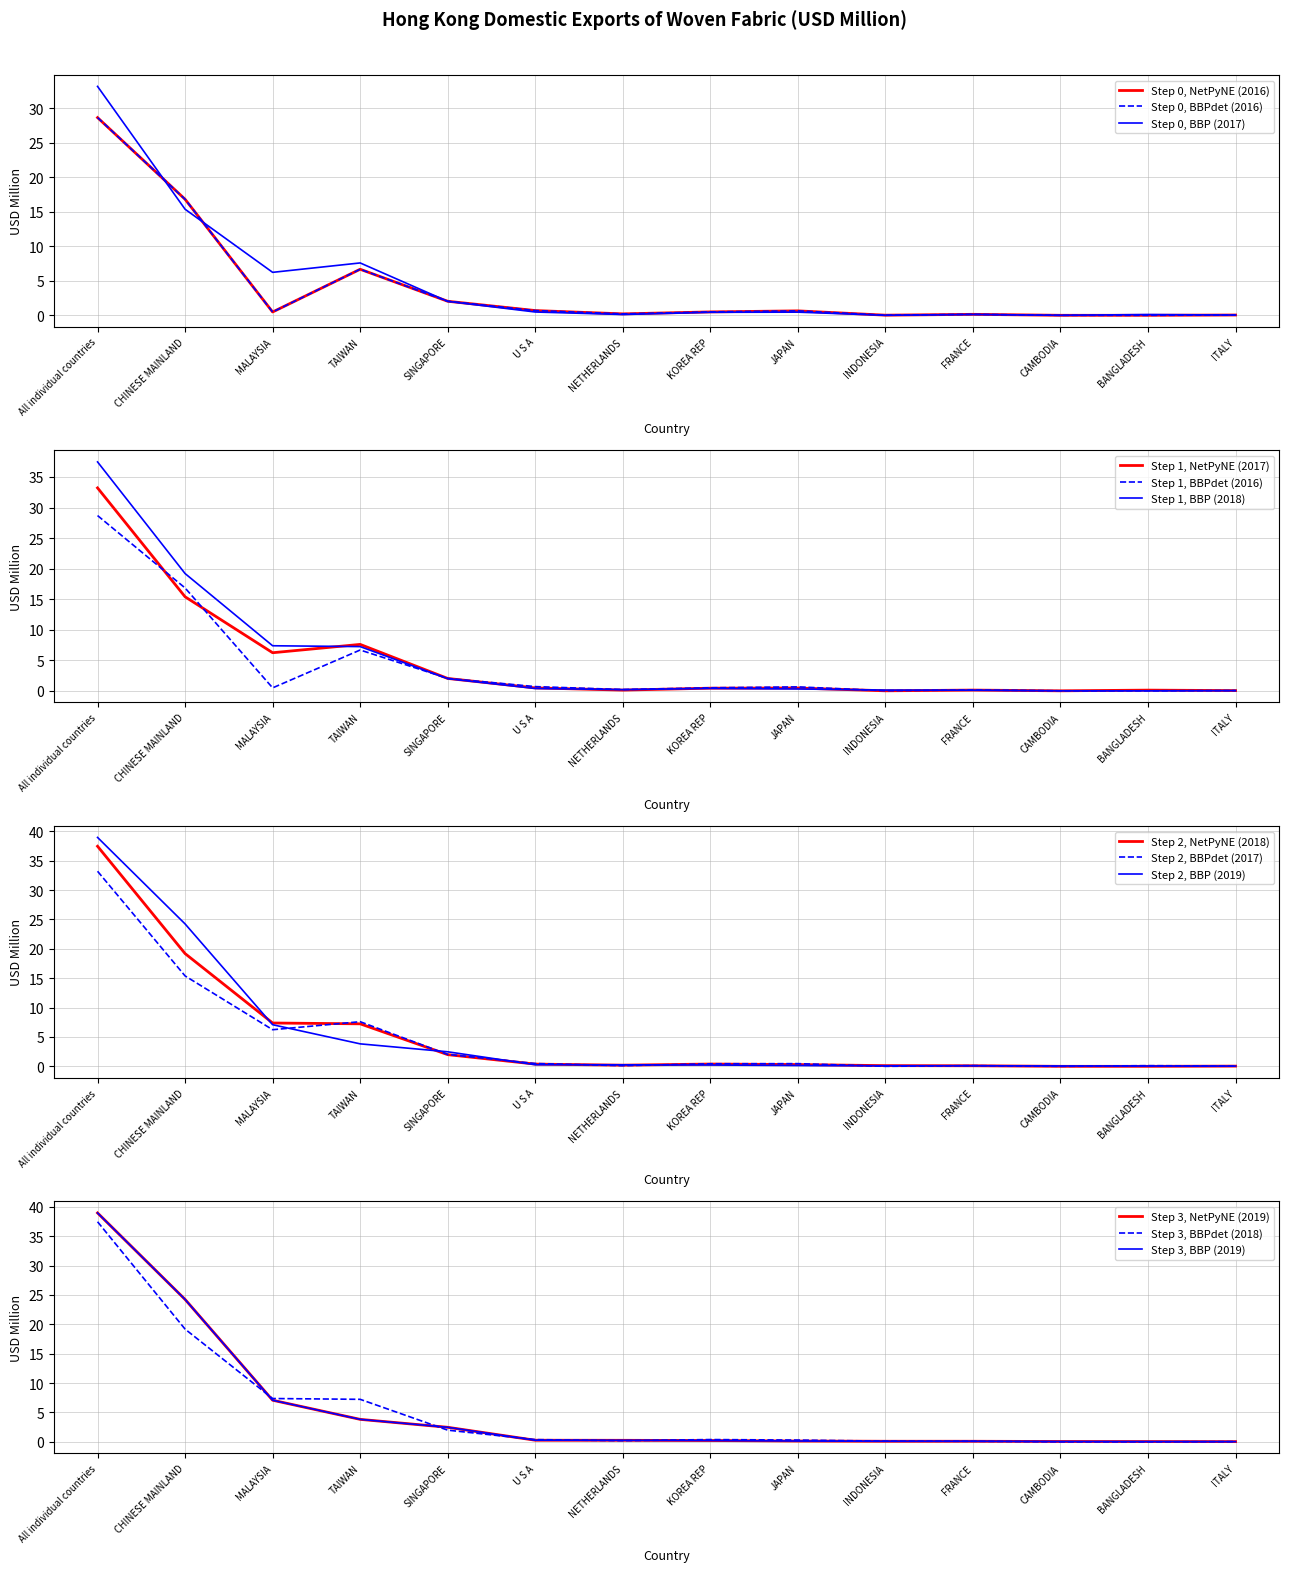

At which category does the chart reach its peak across all series?

All individual countries